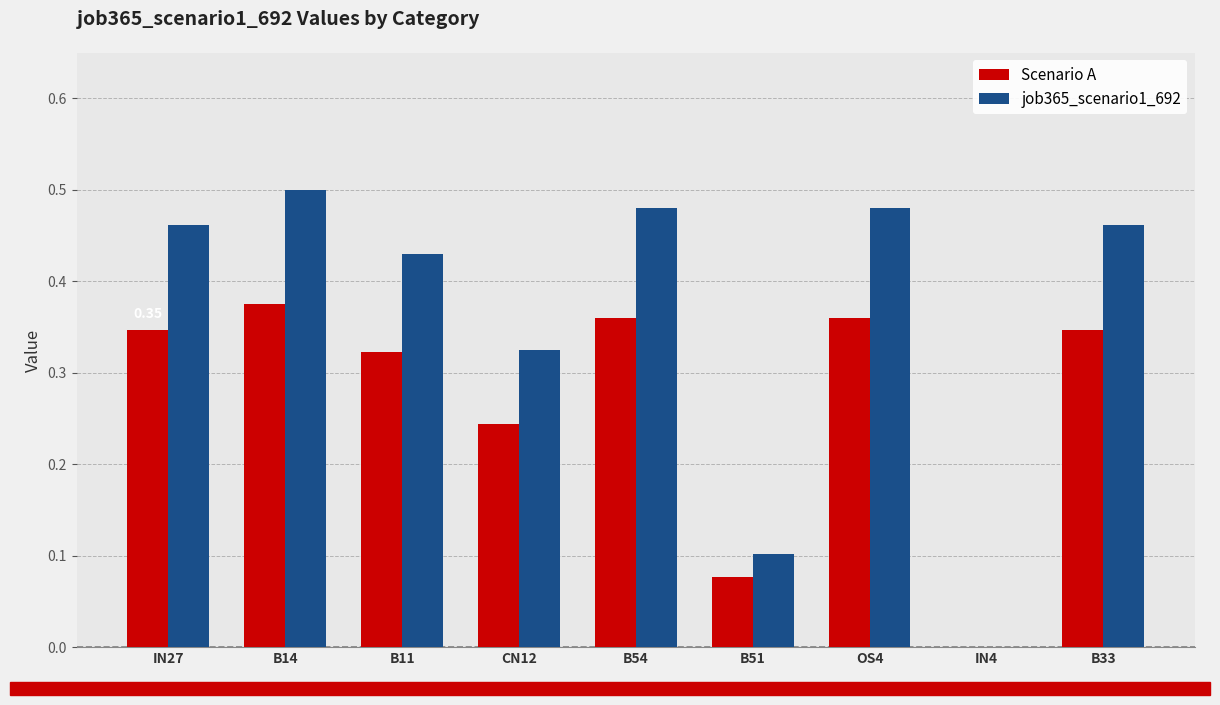

Which series has the largest total across all categories?

job365_scenario1_692